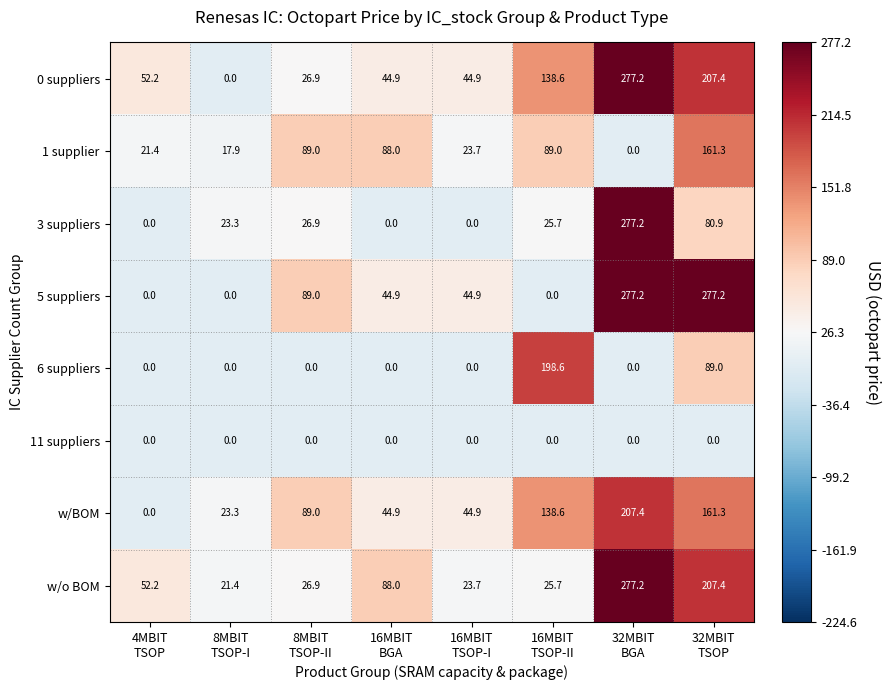

What is the difference between the maximum and minimum values in the 5 suppliers series?

277.2